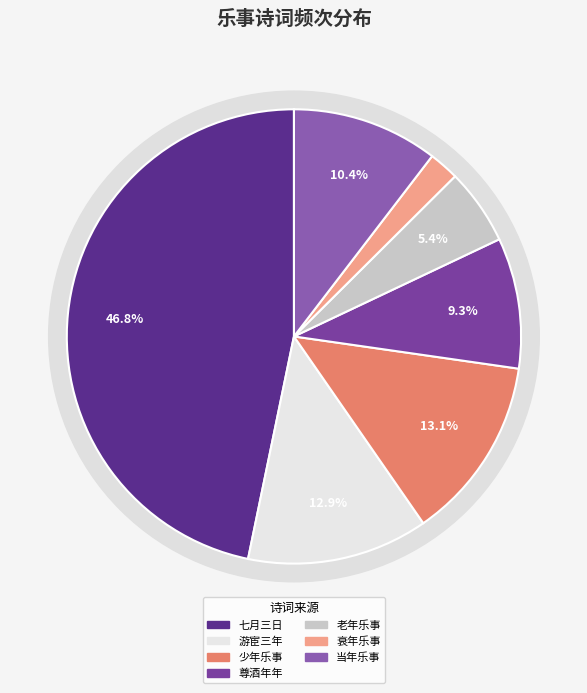

To the nearest percent, what is the difference between the 新春·衰年乐事苦蹉跎 and 七月三日亭午已后较热退晚加小凉稳睡有诗因论壮年乐事戏呈元二十一曹长 slice percentages?

45%